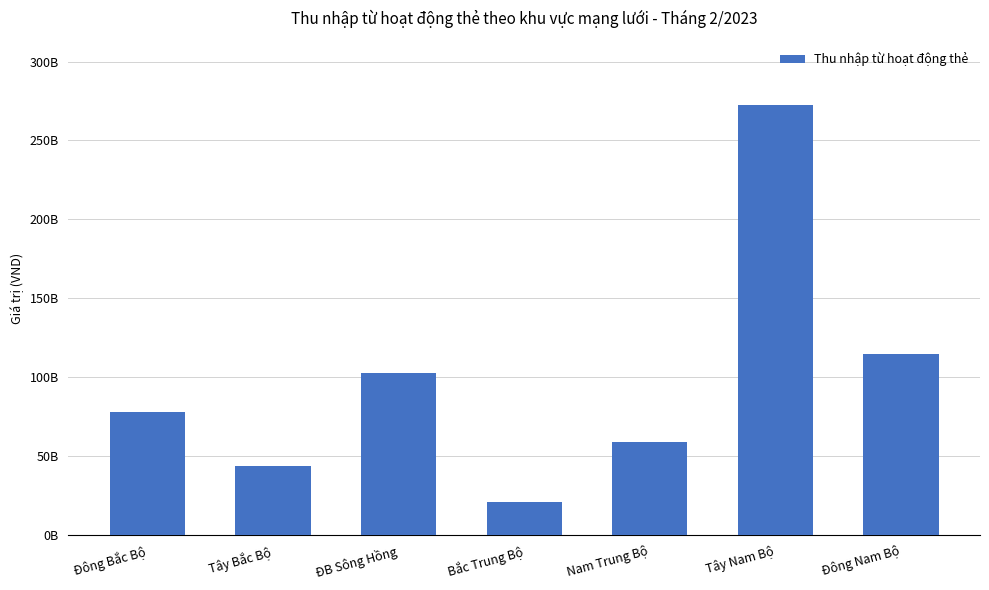

How many categories are shown in the chart?

7